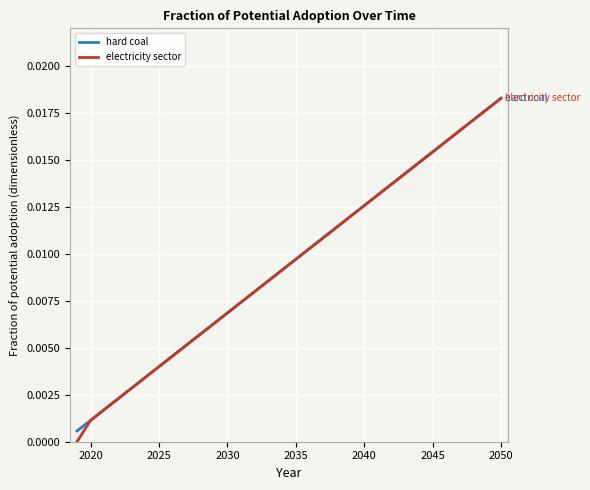

Which series has the largest range (max minus min)?

electricity sector